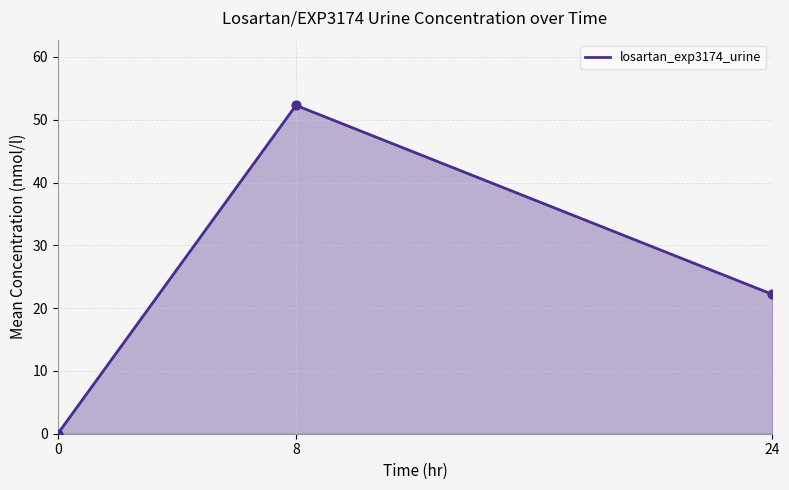

Between 24 and 0, which is larger?

24